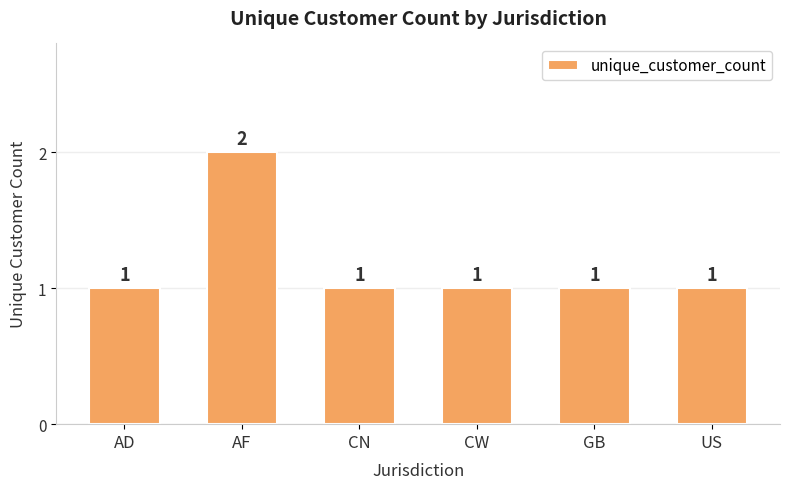

How many bars are there in total?

6